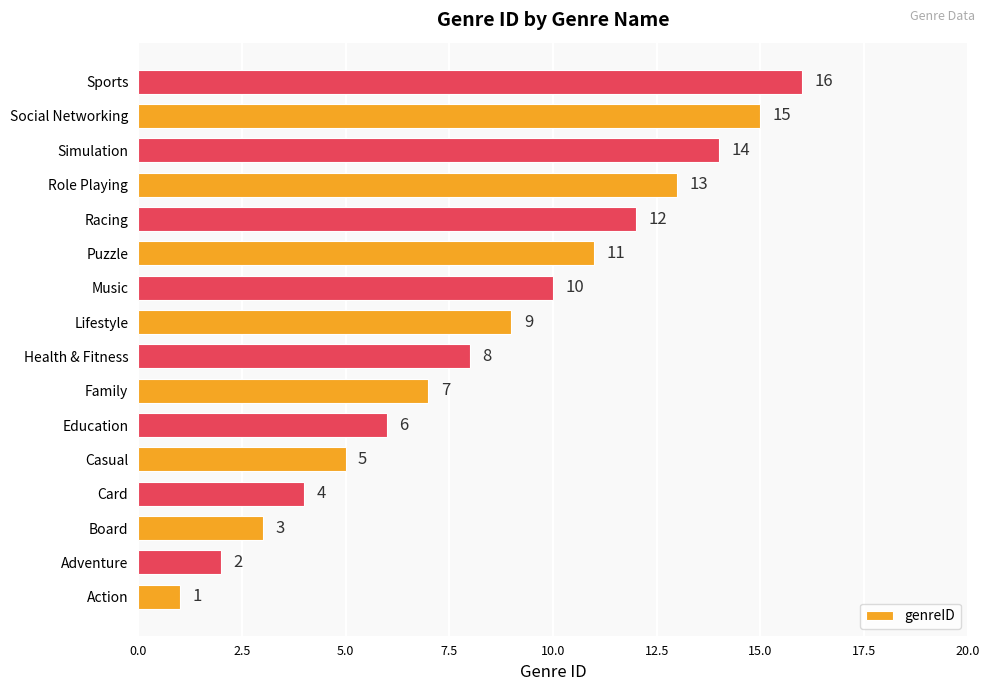

List the labels in order of value, largest first.

Sports, Social Networking, Simulation, Role Playing, Racing, Puzzle, Music, Lifestyle, Health & Fitness, Family, Education, Casual, Card, Board, Adventure, Action